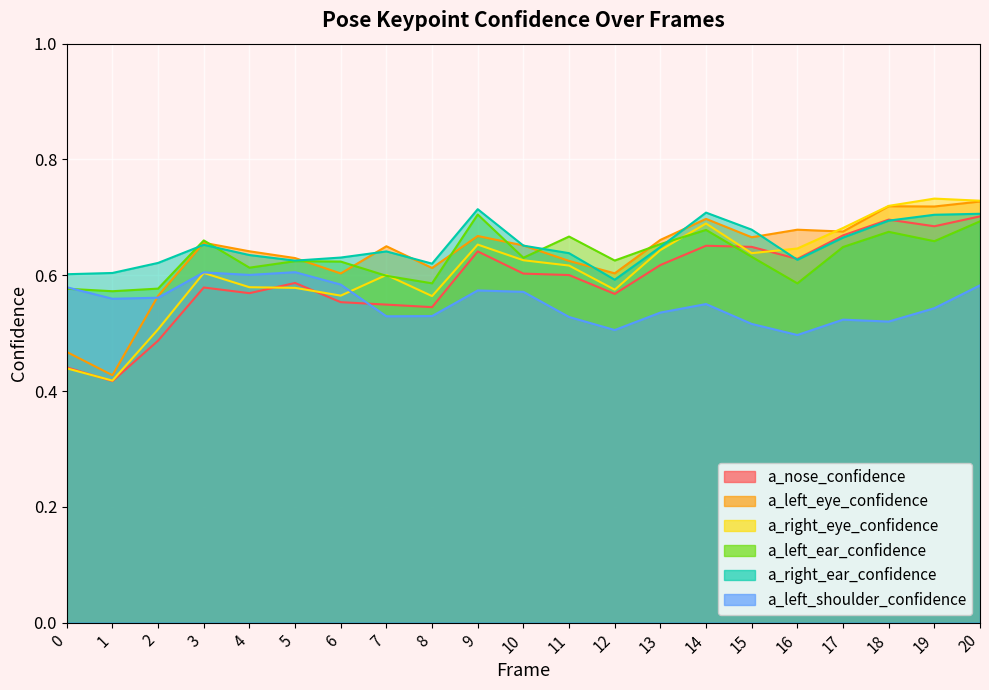

How many data points does each series have?

21